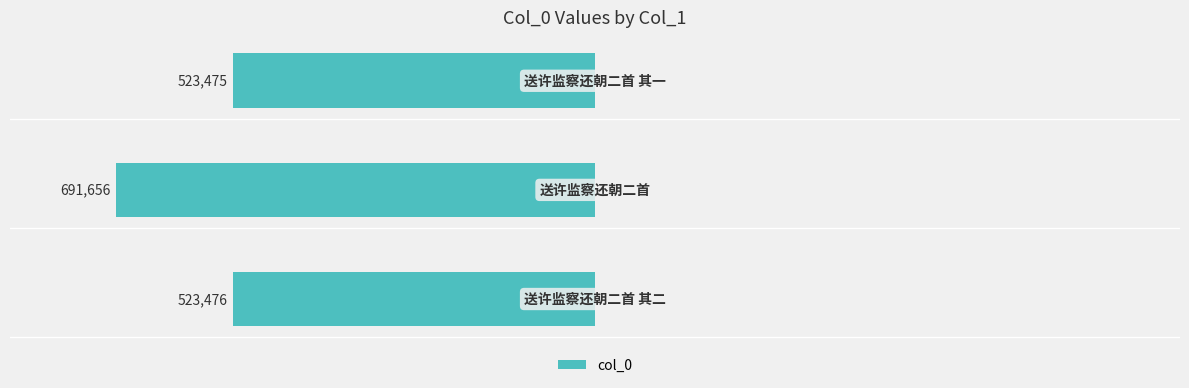

How many bars are there in total?

3